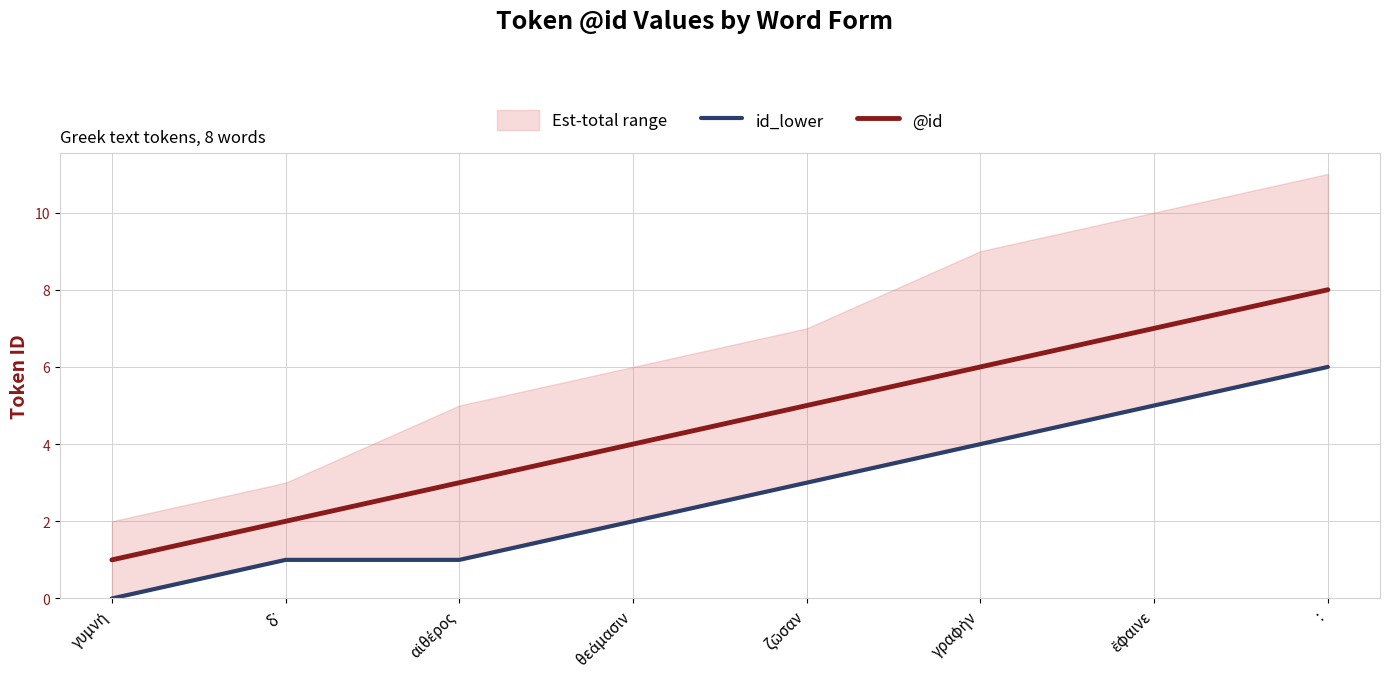

True or false: @id and id_lower intersect in this chart.

False